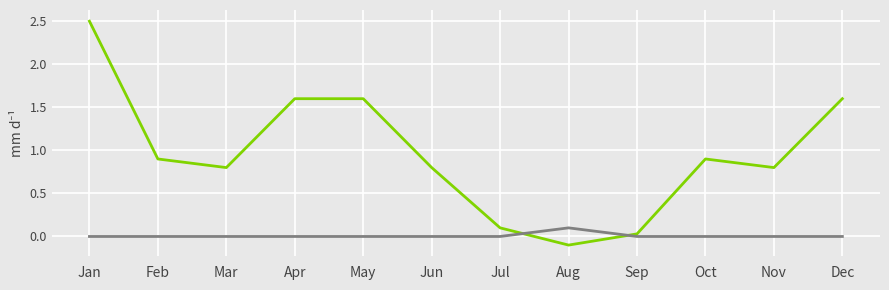

What is the total value across all series at Apr?

1.6